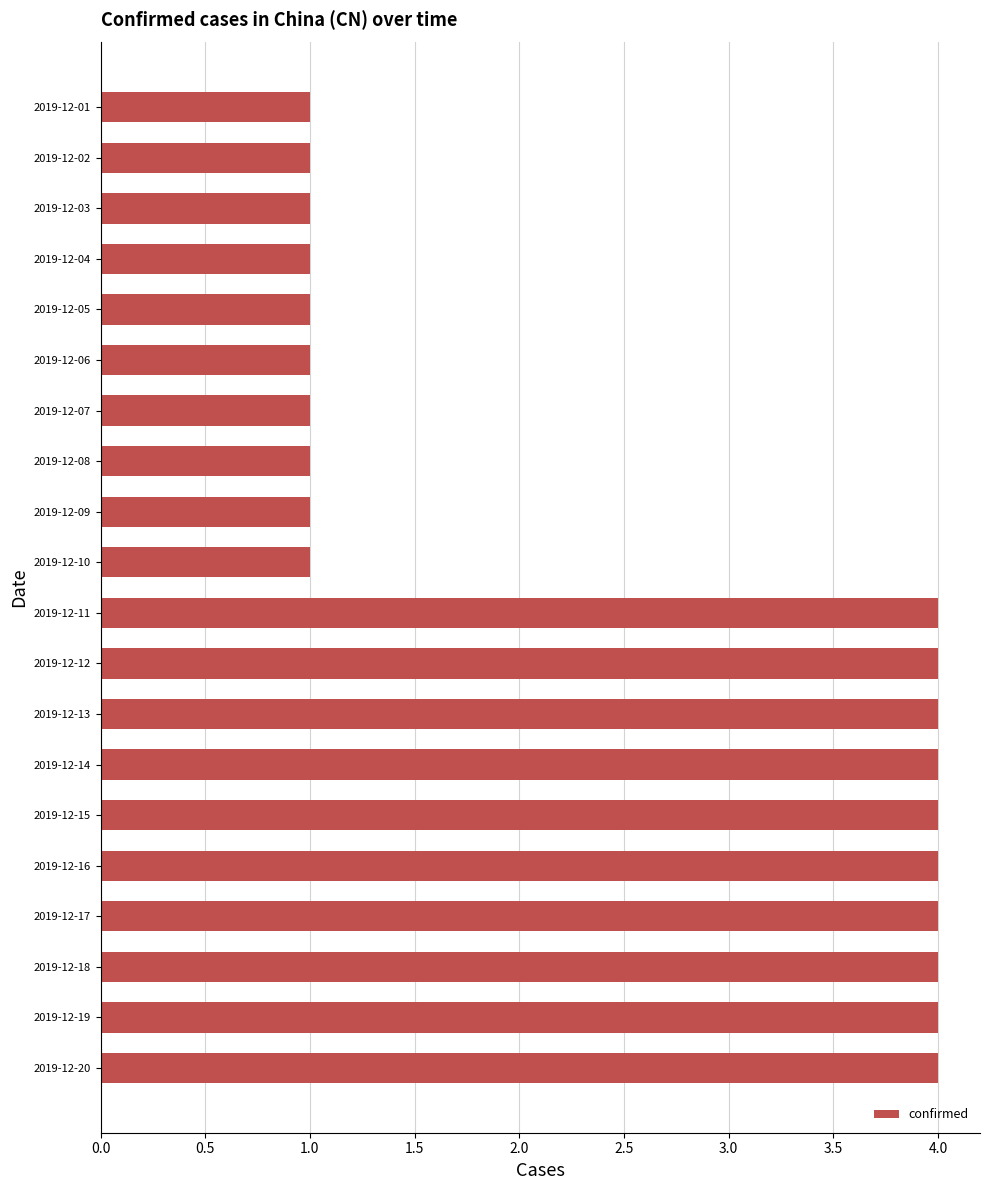

What is the change in value from 2019-12-01 to 2019-12-13?

+3